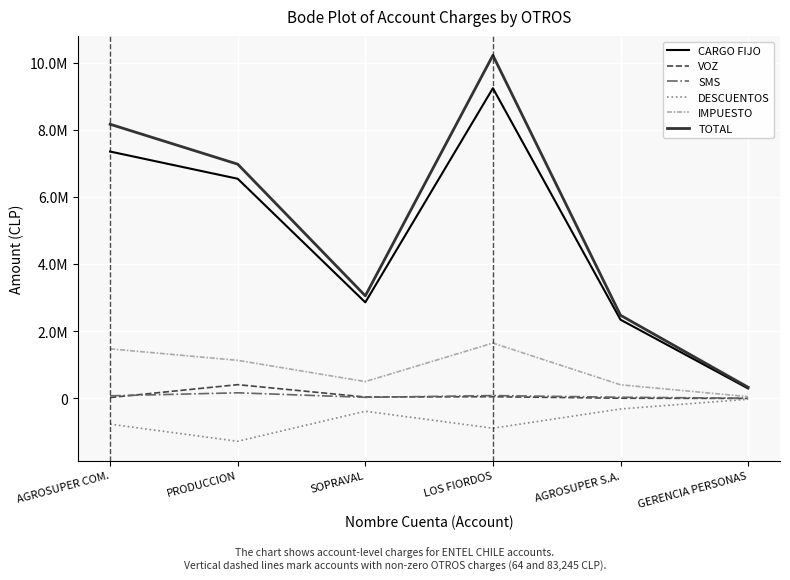

Reading left to right, transcribe all the data shown in this chart.

CARGO FIJO: AGROSUPER COM.=7351479	PRODUCCION=6541171	SOPRAVAL=2860469	LOS FIORDOS=9237318	AGROSUPER S.A.=2344369	GERENCIA PERSONAS=296839
VOZ: AGROSUPER COM.=26073	PRODUCCION=409586	SOPRAVAL=41823	LOS FIORDOS=50684	AGROSUPER S.A.=5906	GERENCIA PERSONAS=0
SMS: AGROSUPER COM.=76902	PRODUCCION=167160	SOPRAVAL=31962	LOS FIORDOS=84924	AGROSUPER S.A.=34776	GERENCIA PERSONAS=6510
DESCUENTOS: AGROSUPER COM.=-765943	PRODUCCION=-1277276	SOPRAVAL=-381323	LOS FIORDOS=-887496	AGROSUPER S.A.=-314180	GERENCIA PERSONAS=-24367
IMPUESTO: AGROSUPER COM.=1475722	PRODUCCION=1133781	SOPRAVAL=501660	LOS FIORDOS=1647913	AGROSUPER S.A.=405253	GERENCIA PERSONAS=53007
TOTAL: AGROSUPER COM.=8164297	PRODUCCION=6975314	SOPRAVAL=3054591	LOS FIORDOS=10216588	AGROSUPER S.A.=2476124	GERENCIA PERSONAS=331989